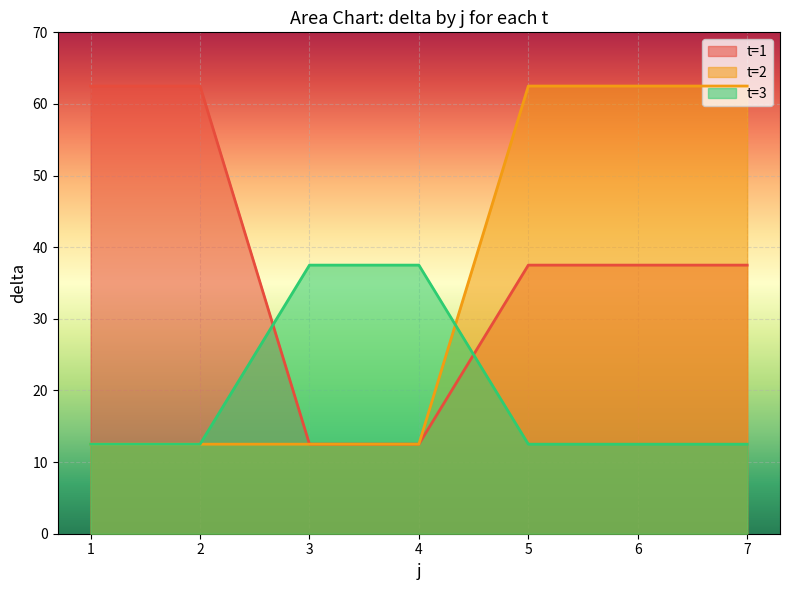

Where does the t series first go above 2?

3